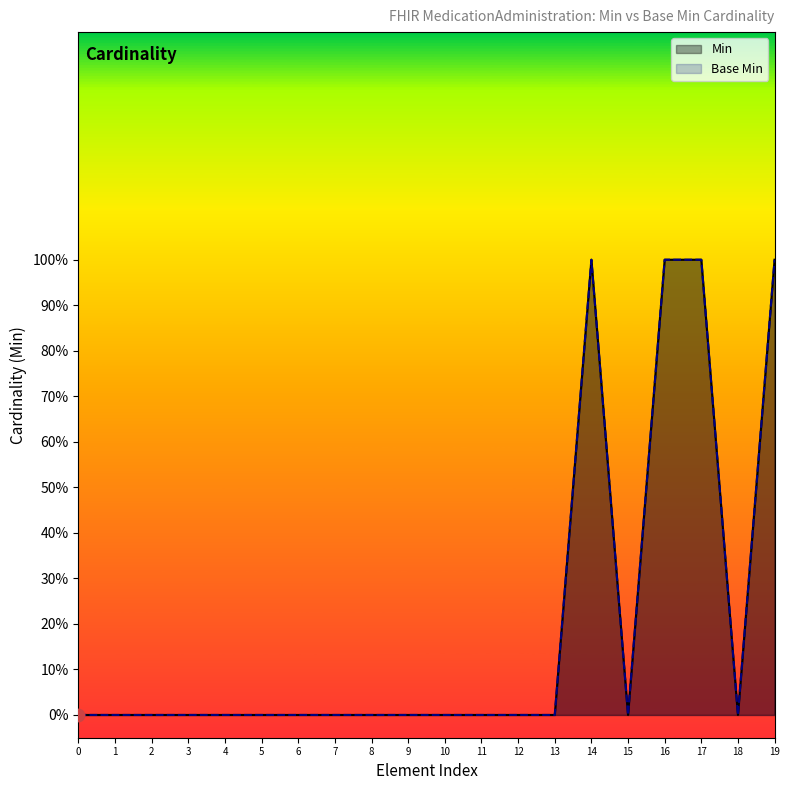

Which series has the widest spread of Y values?

Min